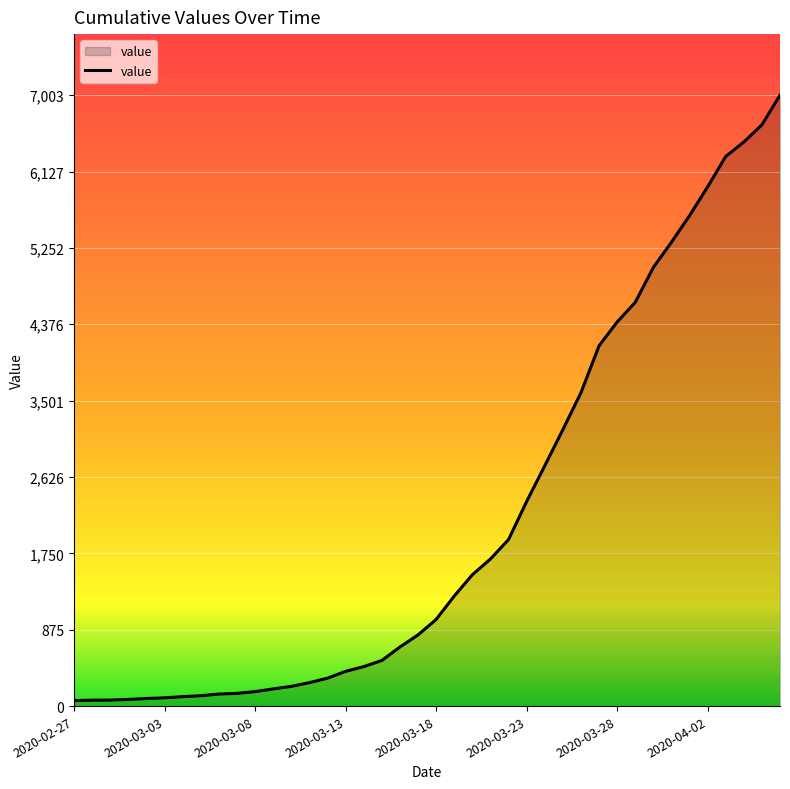

What is the maximum value shown in the chart?

7003